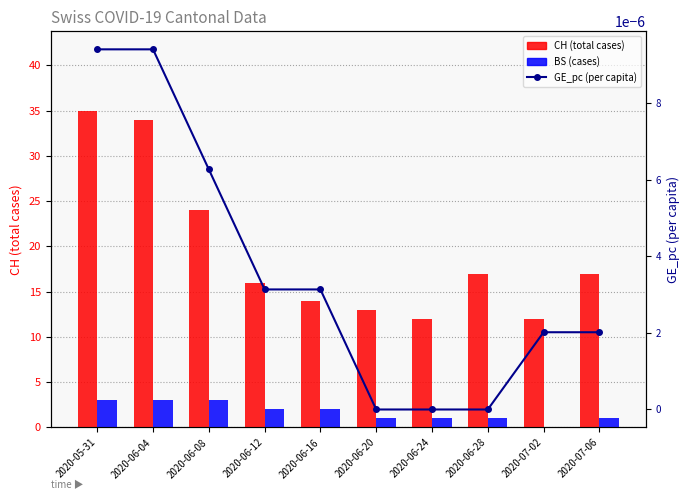

What is the label of the 9th bar from the left?

2020-07-02